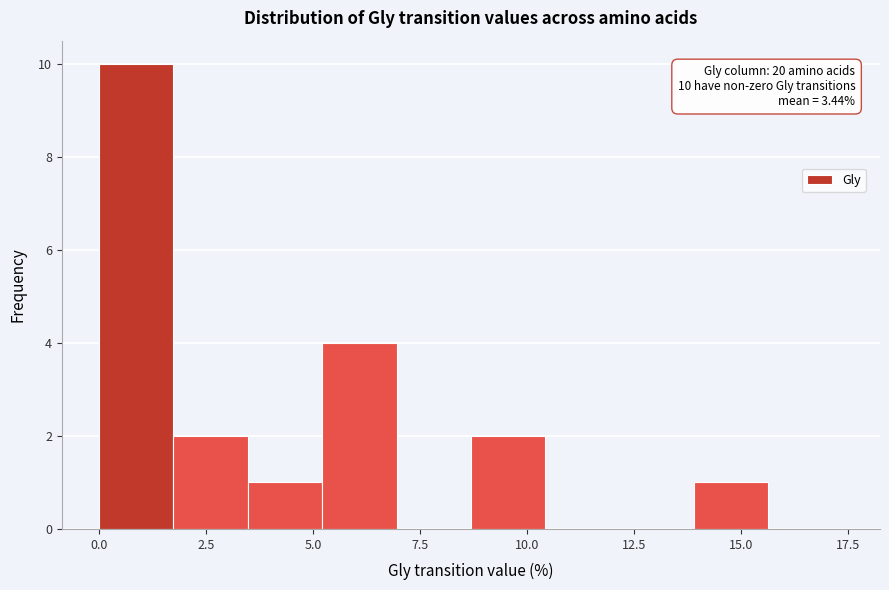

Around what value on the x-axis is the tallest bar? Give the approximate position of its centre, as read against the axis.

1.0